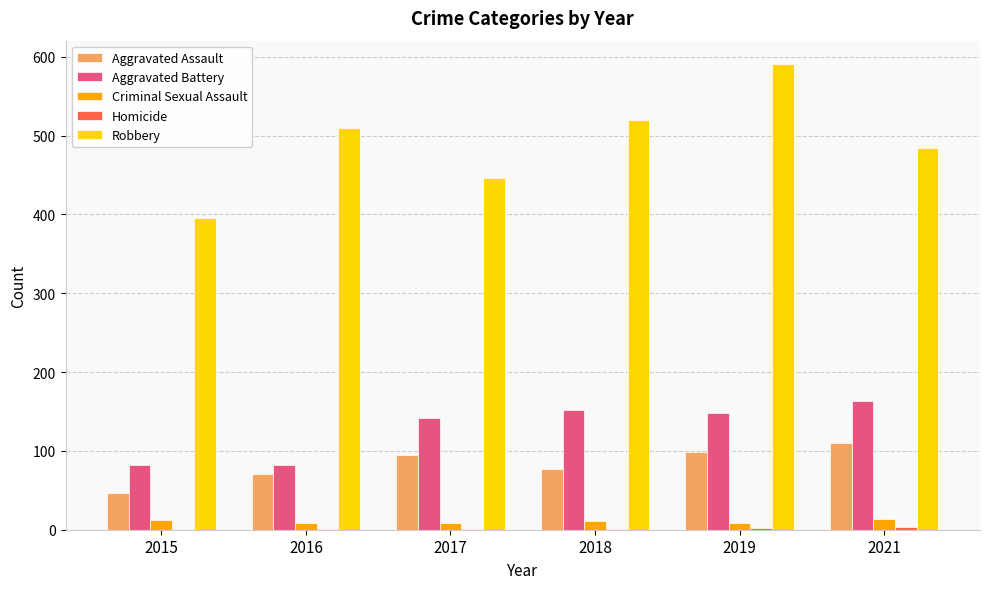

True or false: Aggravated Battery has a value of 210 at 2019.

False